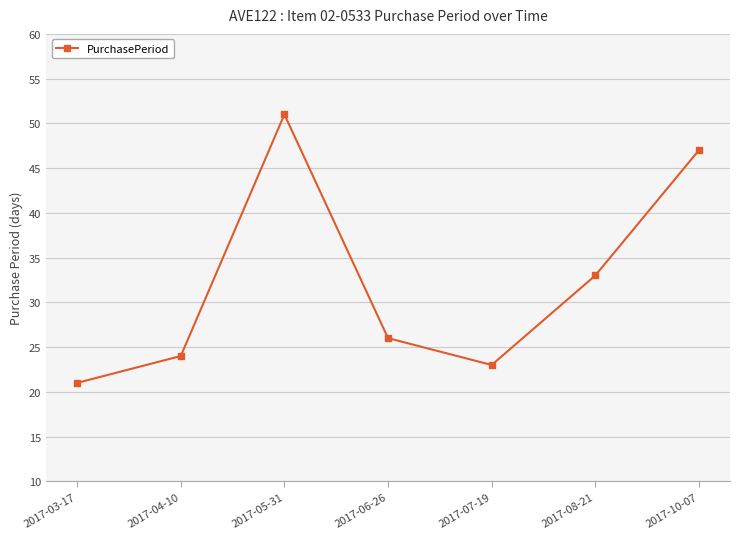

Is it true that the value at 2017-08-21 is 59?

False